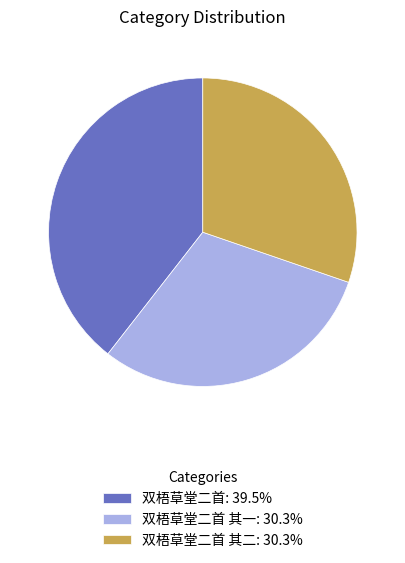

How many segments does this pie chart have?

3